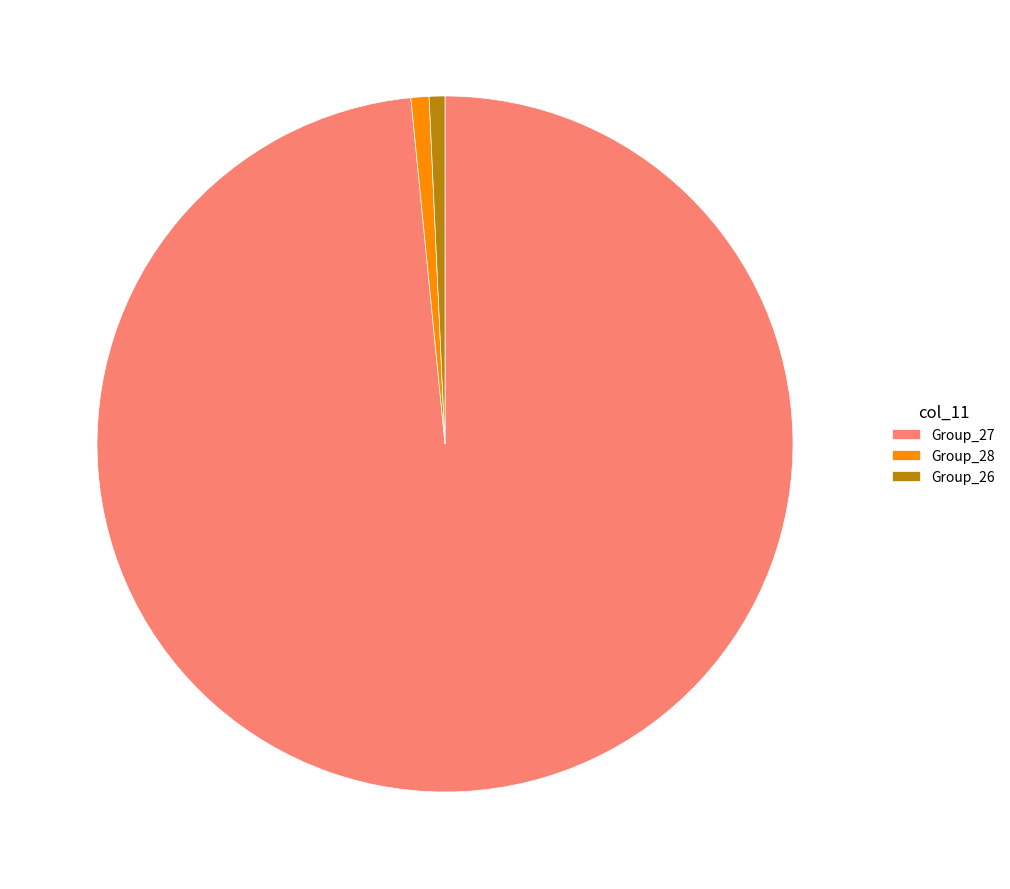

How many slices are in this pie chart?

3